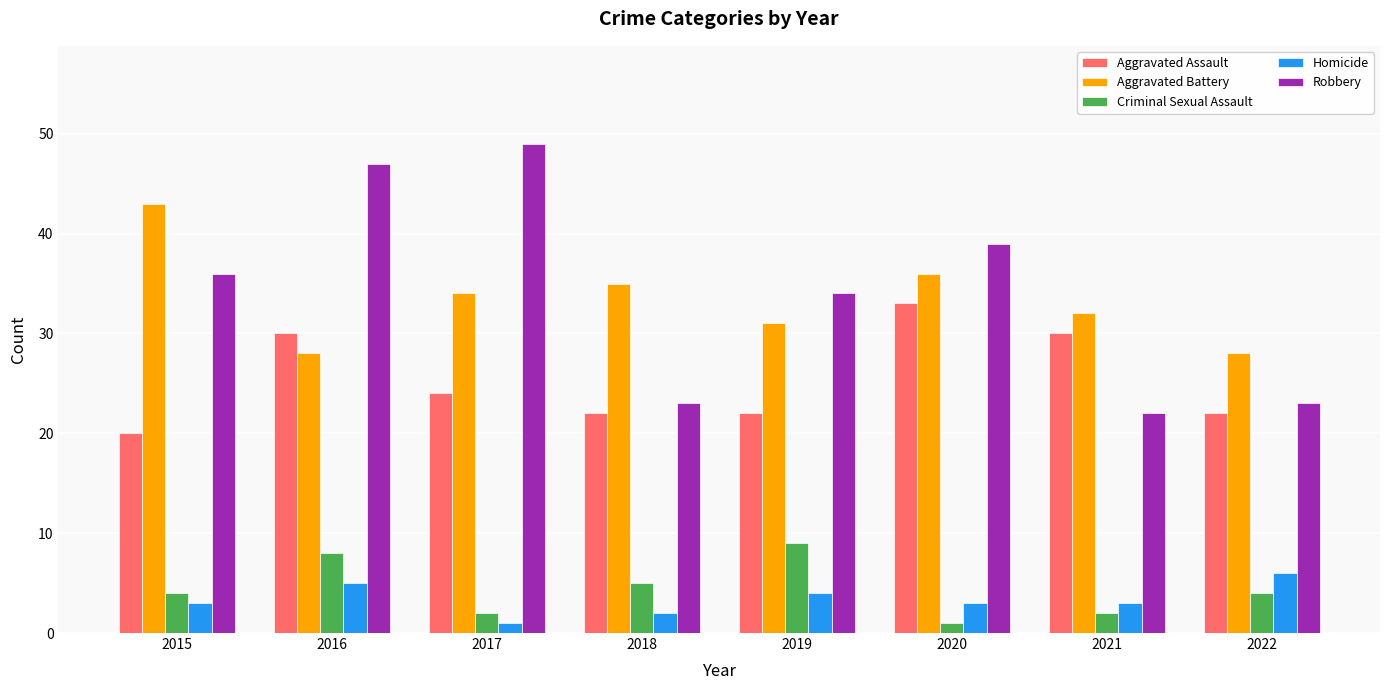

Reading left to right, extract all data points from this chart.

Aggravated Assault: 20	30	24	22	22	33	30	22
Aggravated Battery: 43	28	34	35	31	36	32	28
Criminal Sexual Assault: 4	8	2	5	9	1	2	4
Homicide: 3	5	1	2	4	3	3	6
Robbery: 36	47	49	23	34	39	22	23